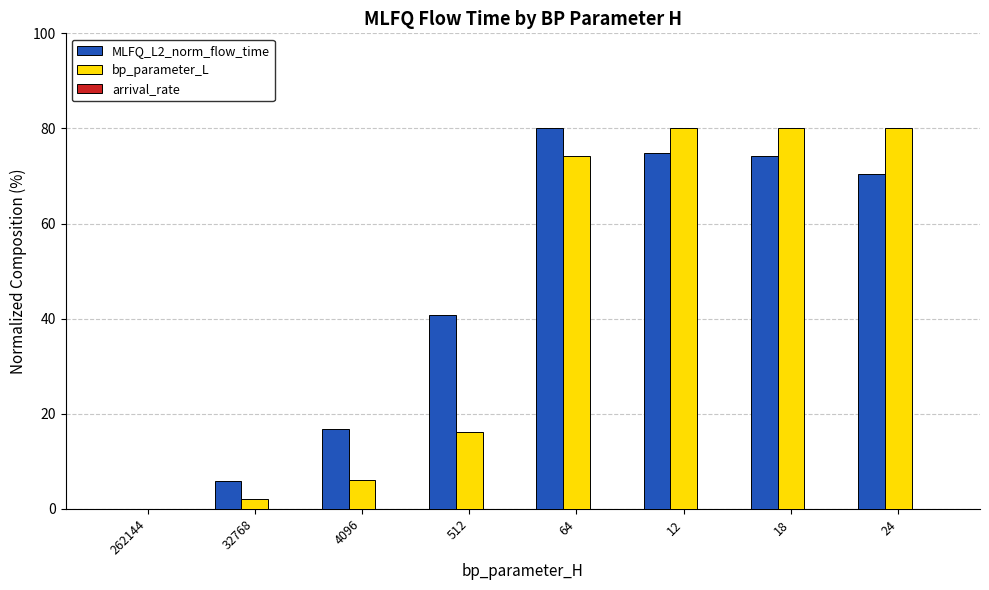

Are the bars horizontal?

No